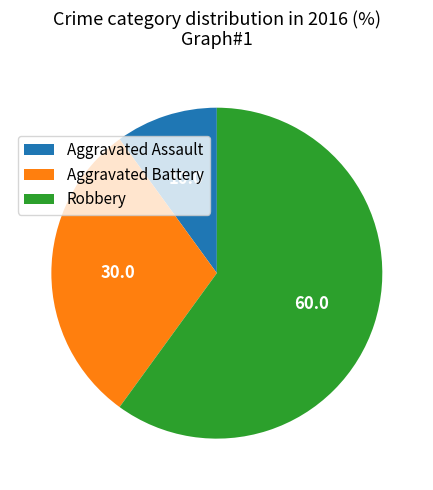

Which slice represents more than half of the pie?

Robbery